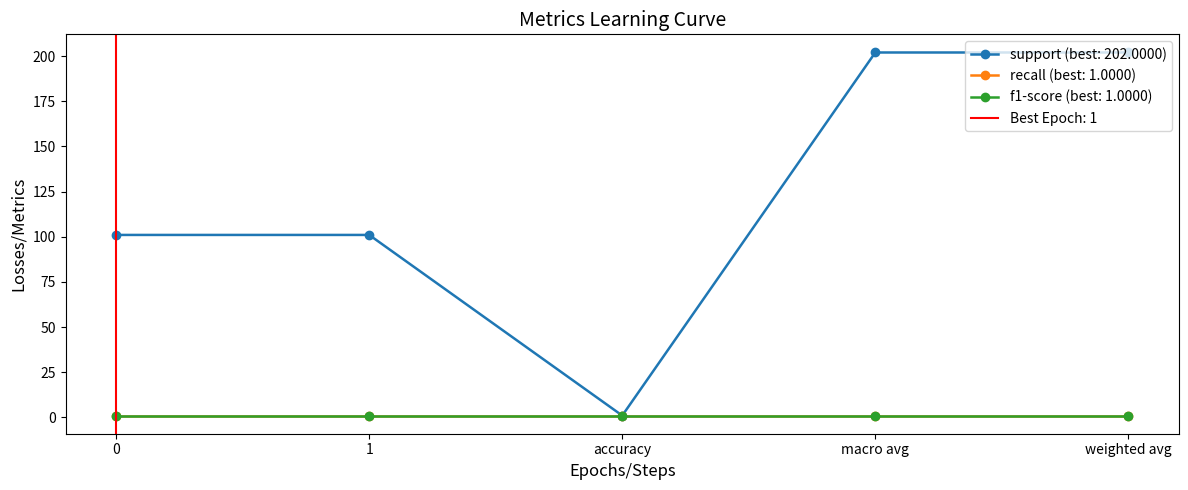

Which series changed the most between accuracy and macro avg?

support